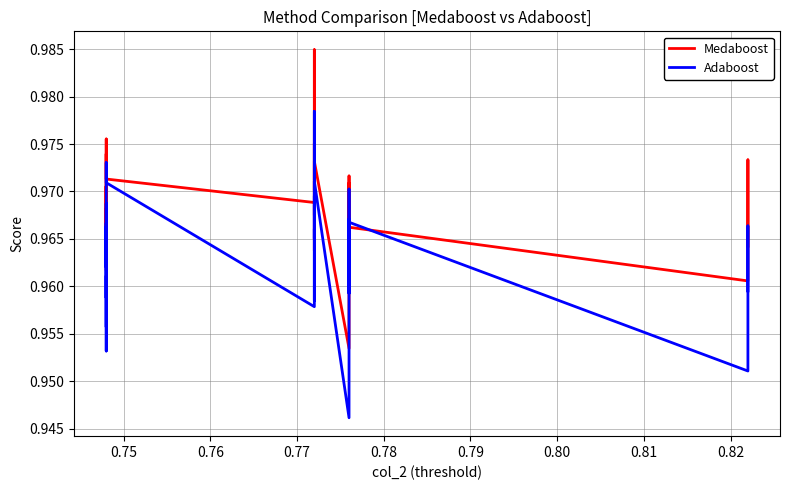

What is the average value of the Adaboost series?

1.0